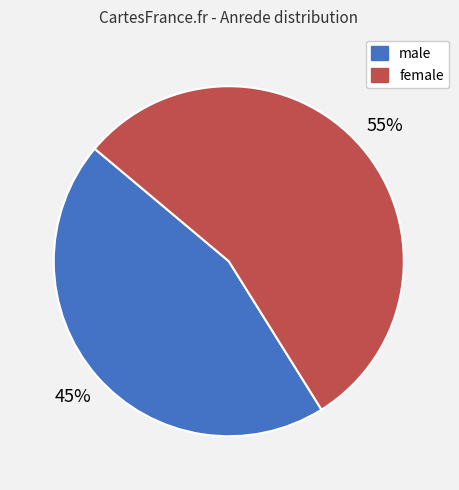

What percentage is the male slice, to the nearest percent?

45%